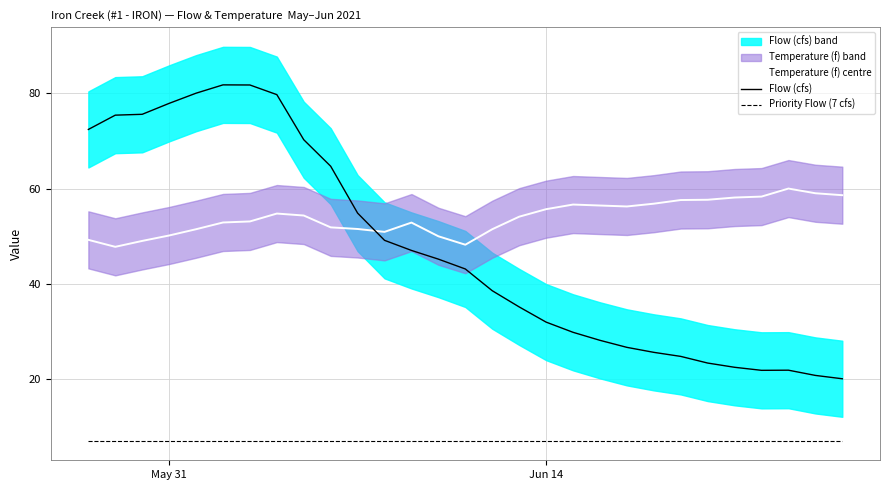

What is the lowest value of the Priority Flow (7 cfs) series?

7.0